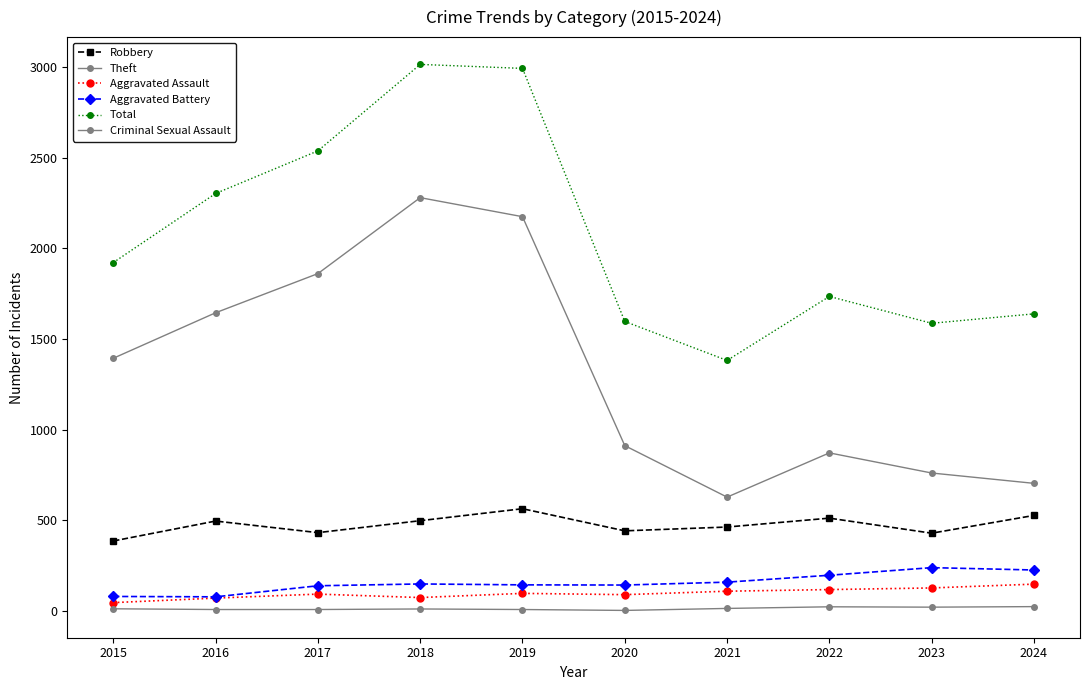

Is this an area chart (filled region under the line)?

No